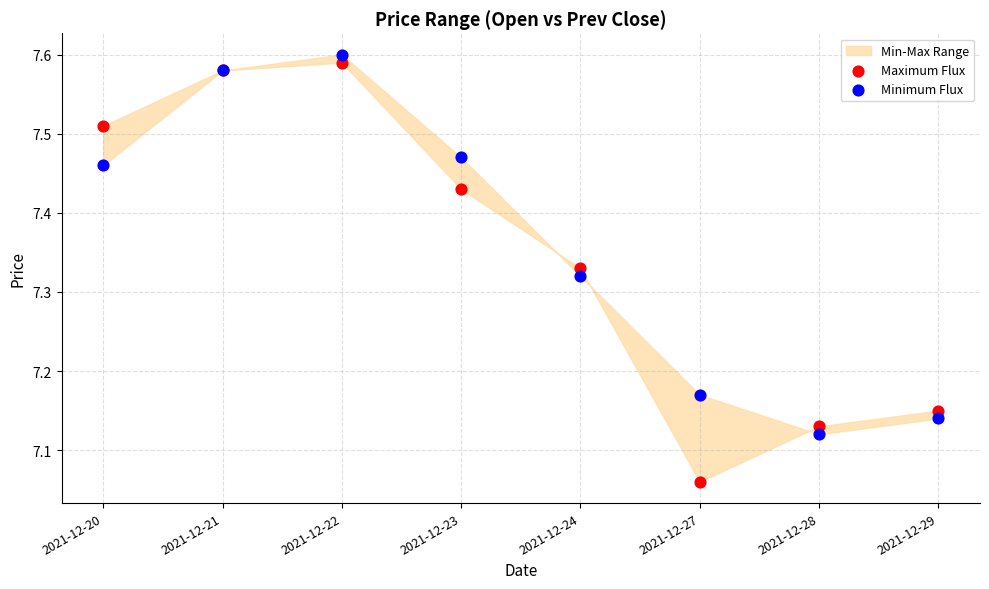

Which series has the largest Y range (max minus min)?

Maximum Flux